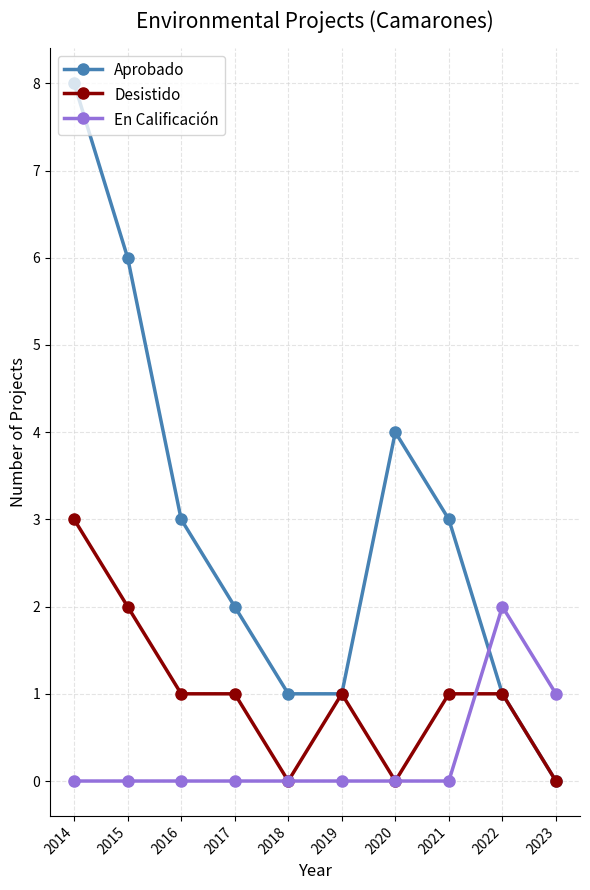

Reading left to right, what are all the values shown in this chart?

Aprobado: 8	6	3	2	1	1	4	3	1	0
Desistido: 3	2	1	1	0	1	0	1	1	0
En Calificación: 0	0	0	0	0	0	0	0	2	1